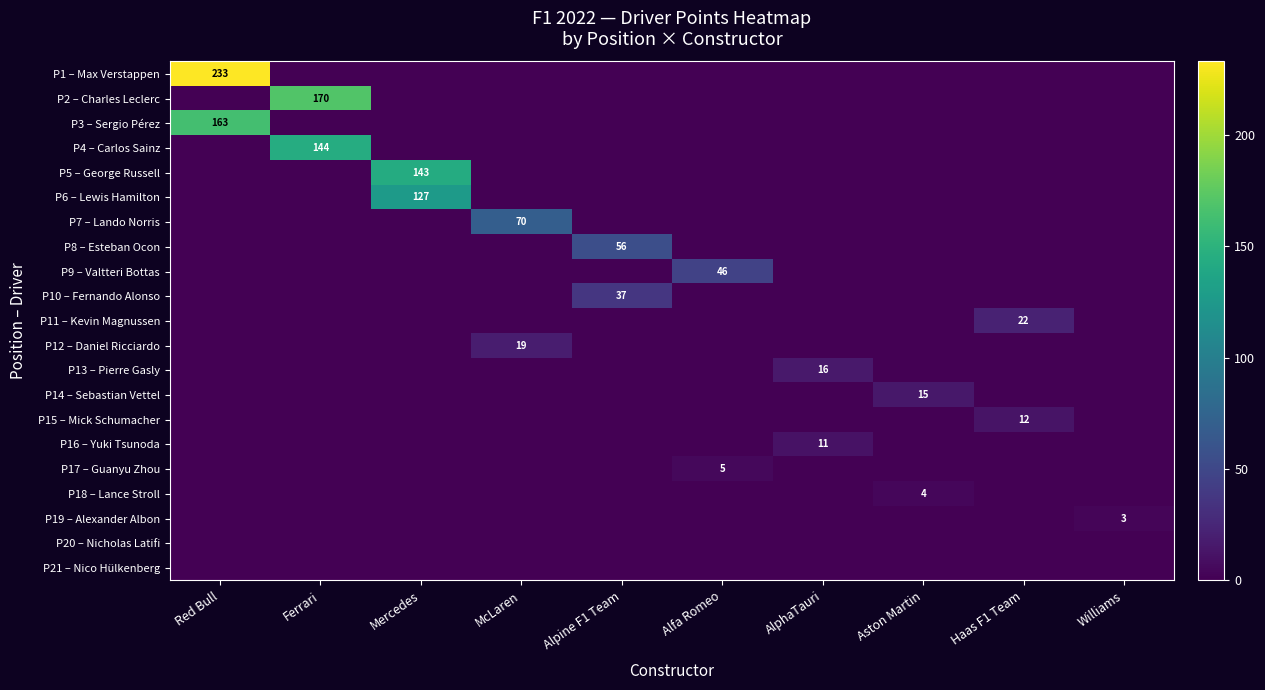

At which category does the chart reach its peak across all series?

Red Bull